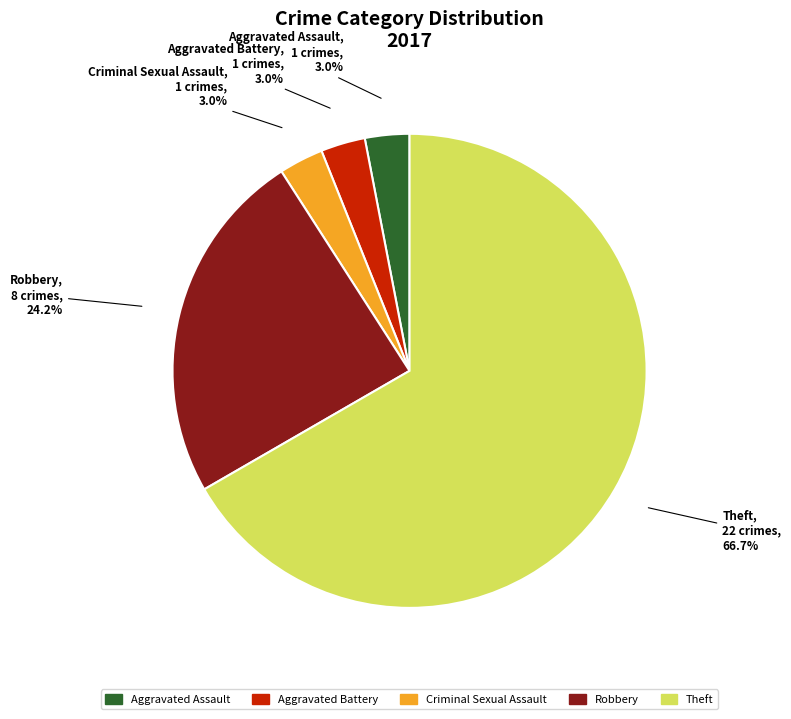

Is the sum of Robbery and Aggravated Battery greater than half?

No